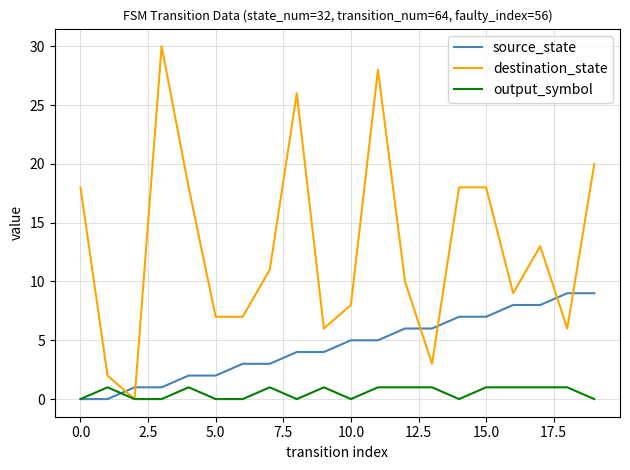

Which series has the widest spread of values?

destination_state